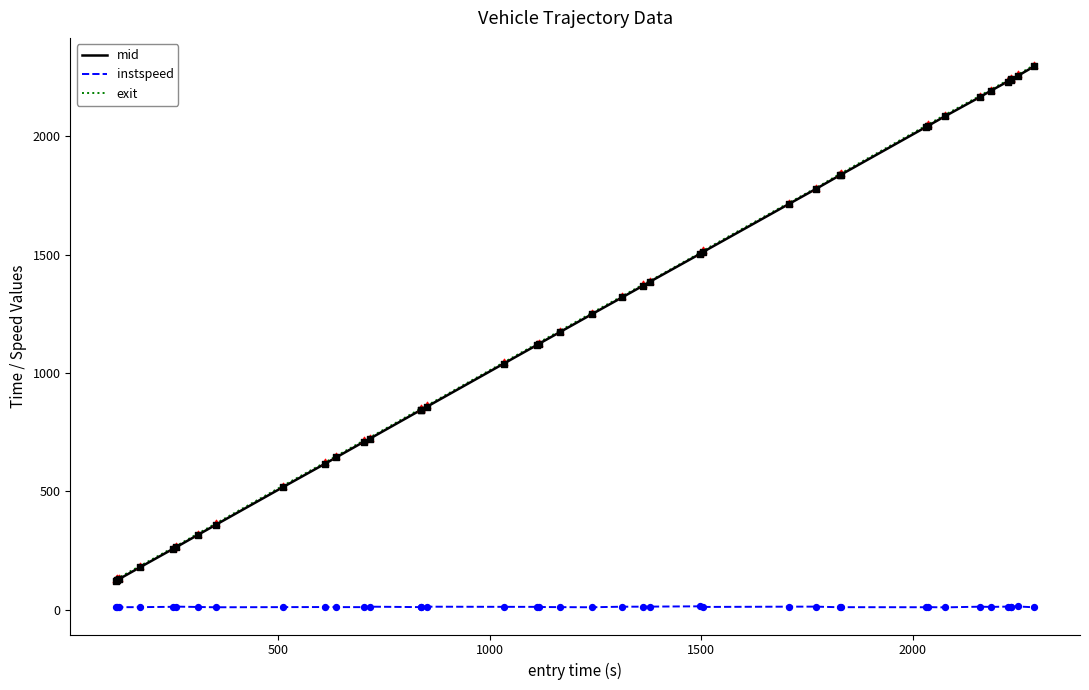

What are all the series names shown in the legend?

mid, instspeed, exit